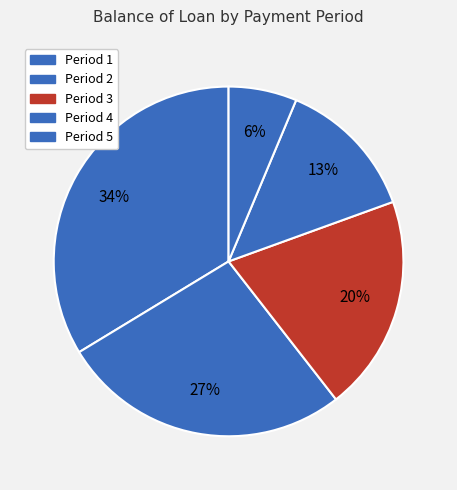

How many segments does this pie chart have?

5